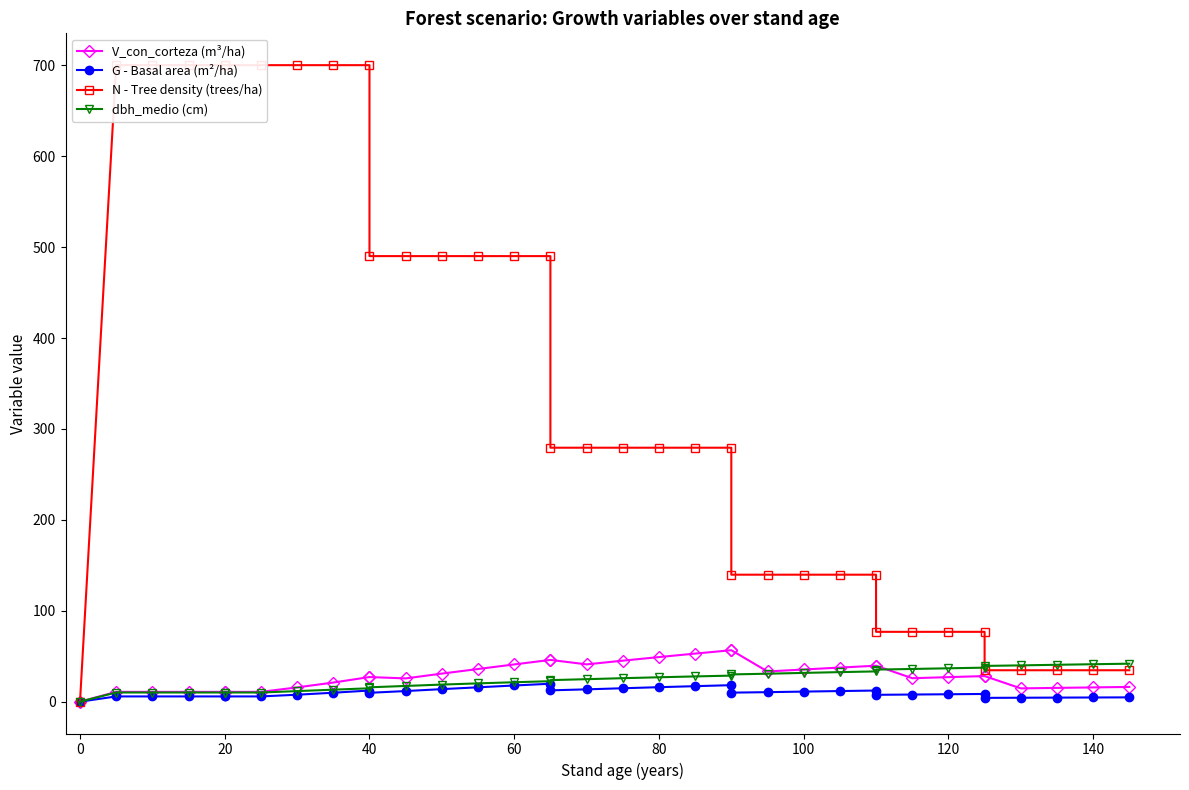

Is the value of V_con_corteza (m³/ha) at 14 greater than the value of G - Basal area (m²/ha) at 20?

Yes